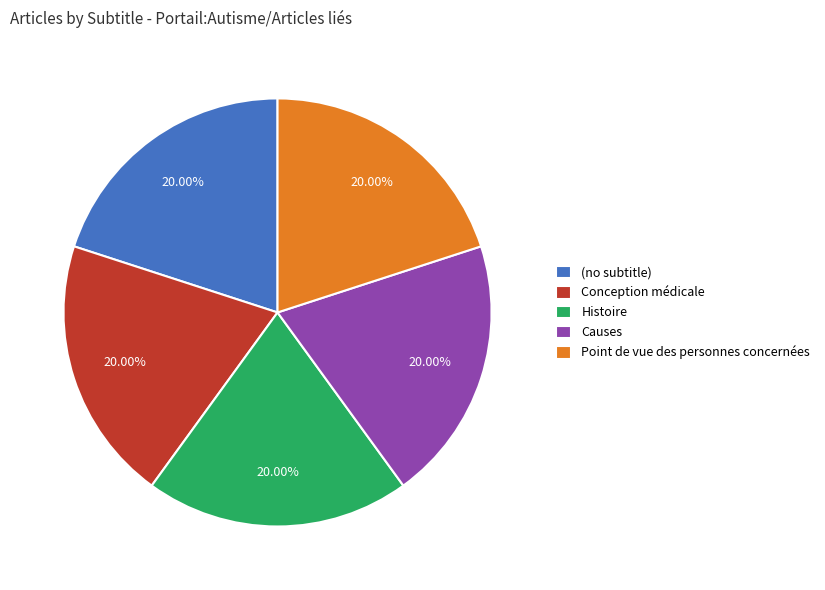

Is there a majority slice in this chart?

No